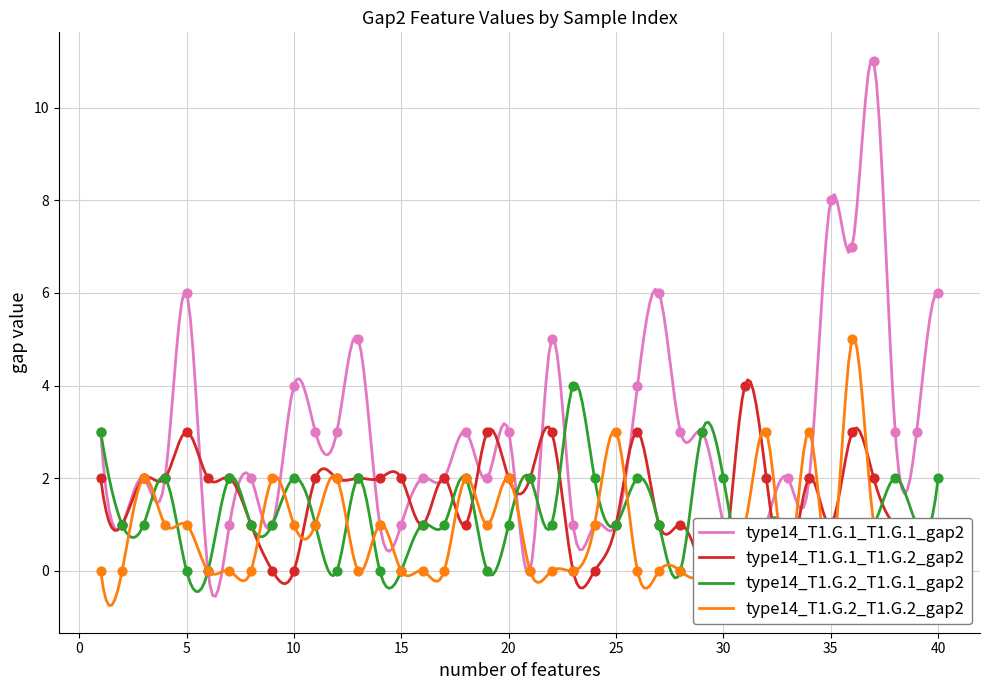

Which series contains the lowest Y value?

type14_T1.G.1_T1.G.1_gap2